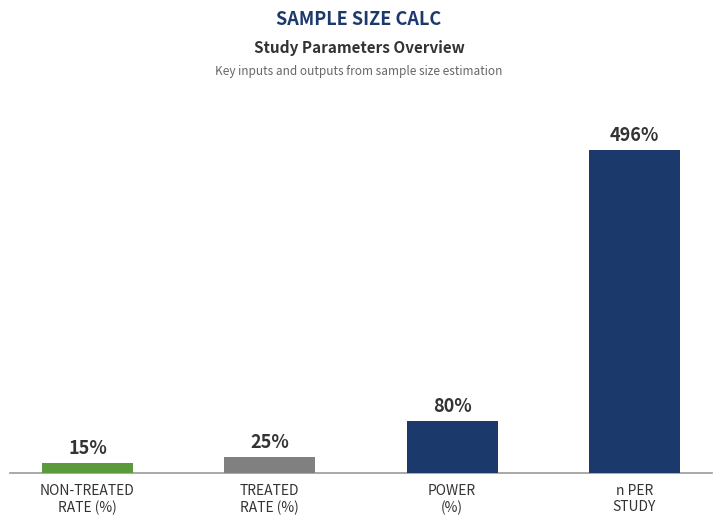

Between n PER
STUDY and POWER
(%), which is larger?

n PER
STUDY